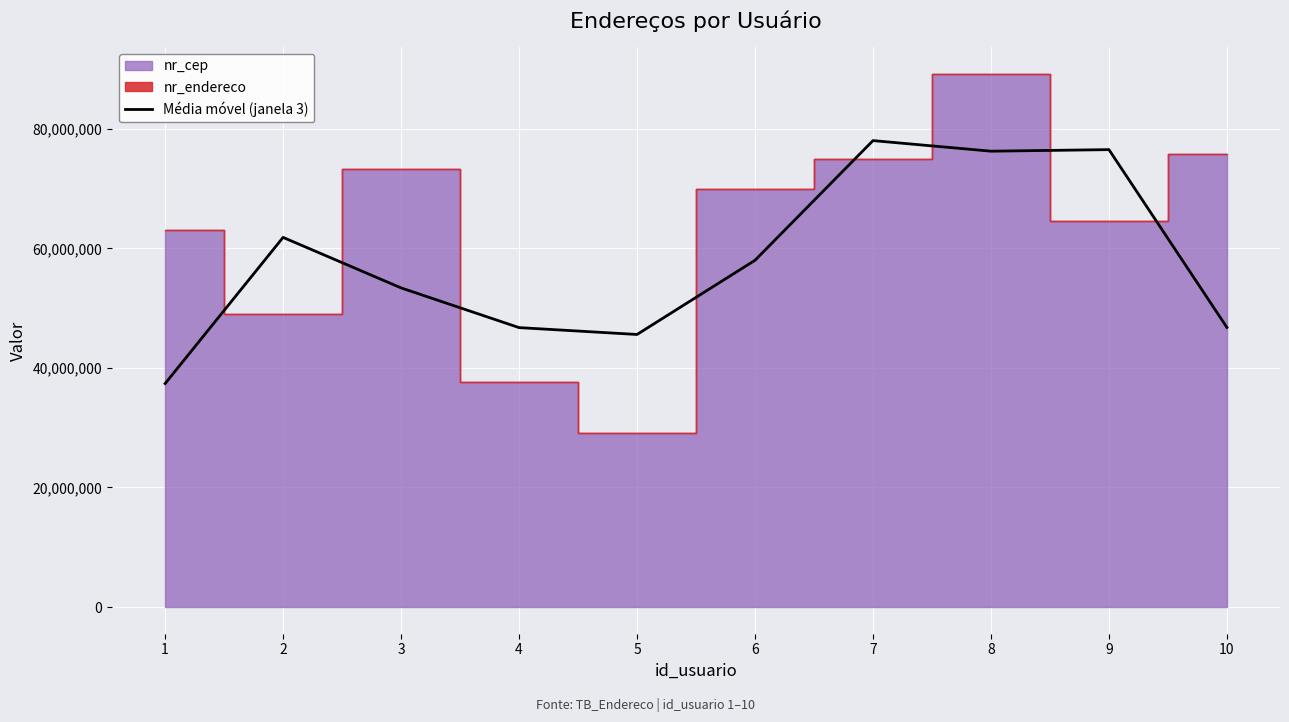

What is the sum of all values?

580478125.3